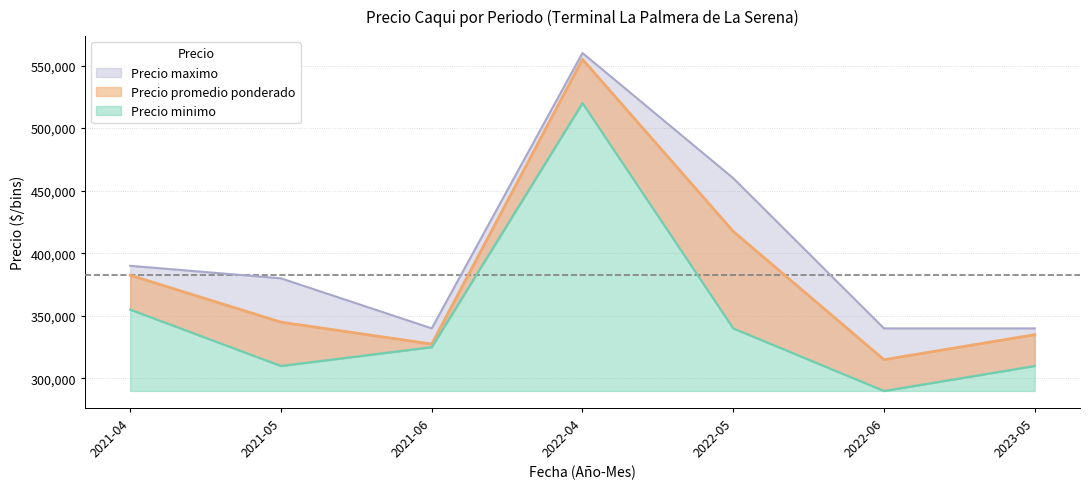

Which category has the lowest value in the Precio maximo series?

2021-06